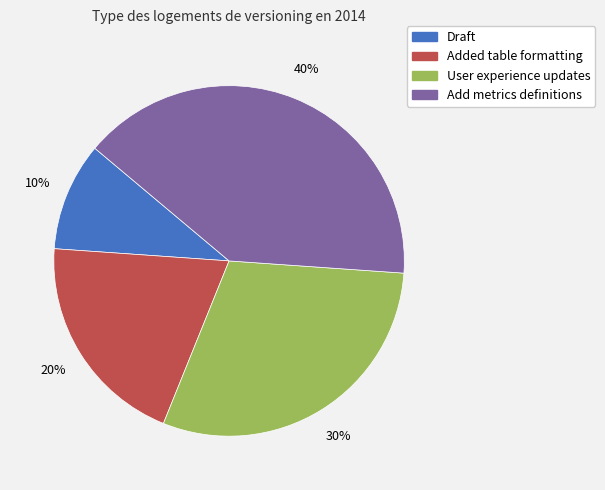

How many segments does this pie chart have?

4